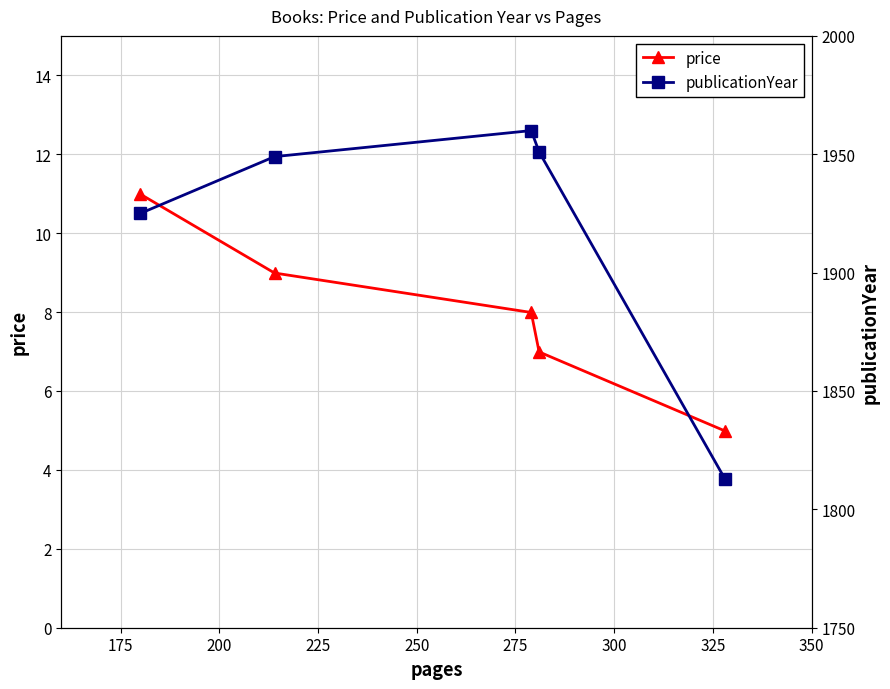

What is the value of the price point at the 3rd from the left?

8.0